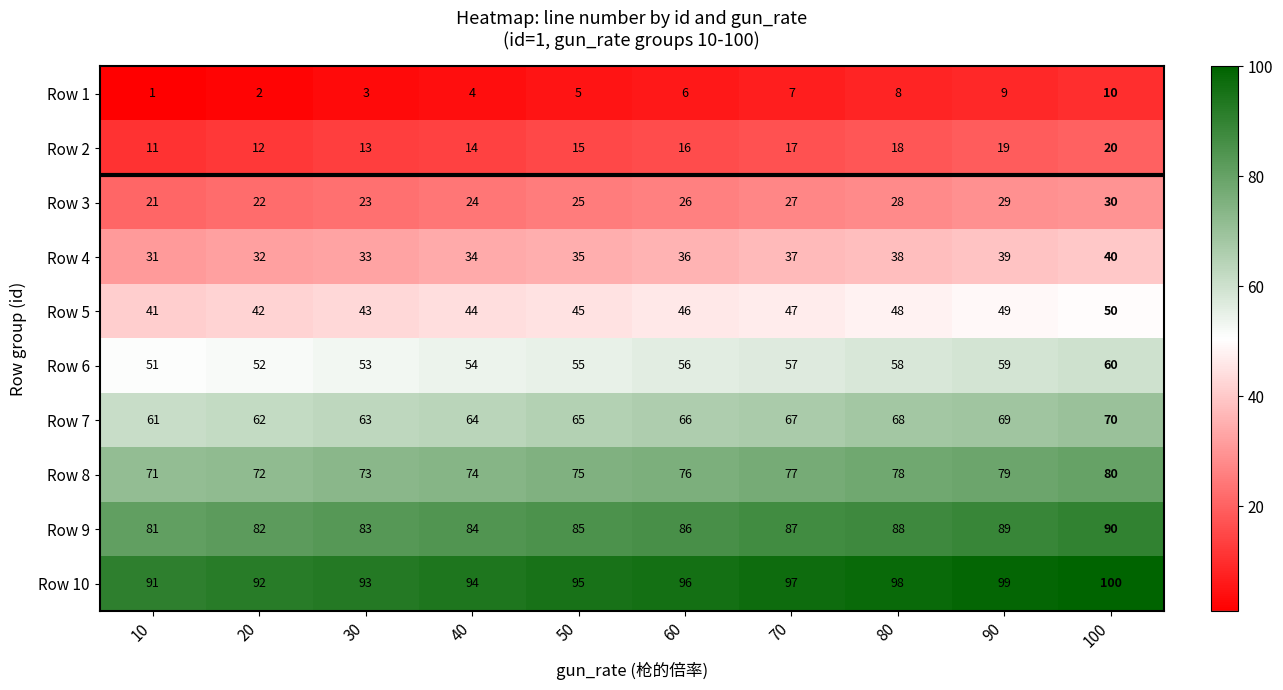

Read the Row 2 value at 20.

12